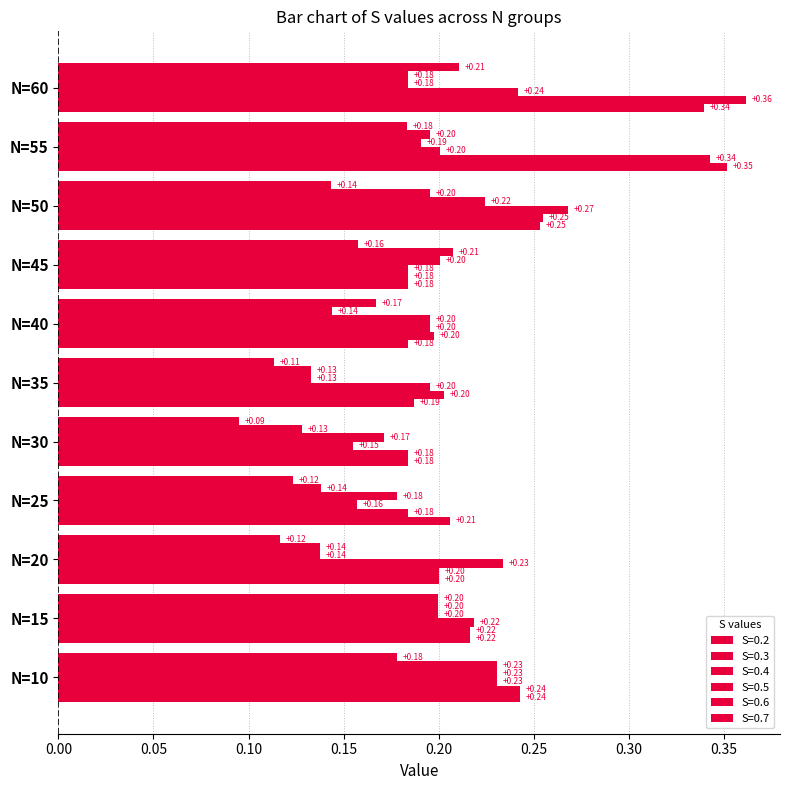

How many data points does each series have?

11